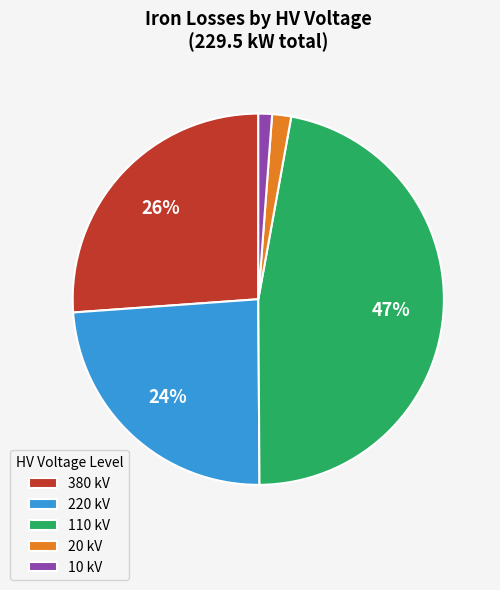

To the nearest percent, what is the average slice percentage?

20%